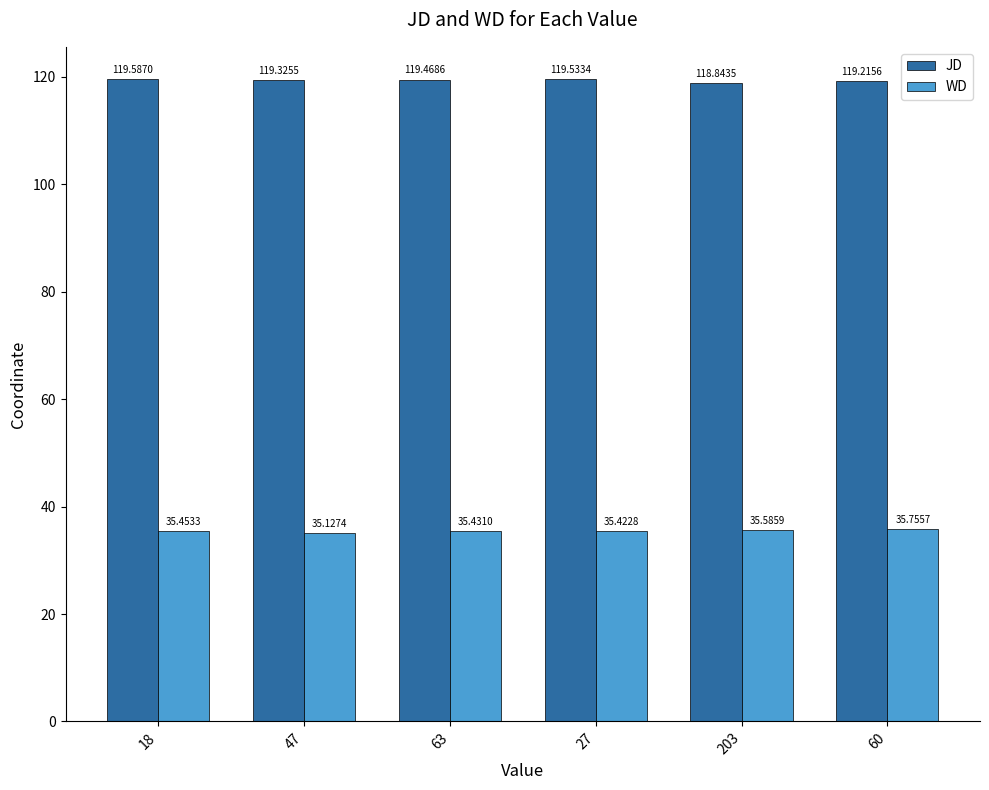

Rank the series by their maximum value, from lowest to highest.

WD, JD